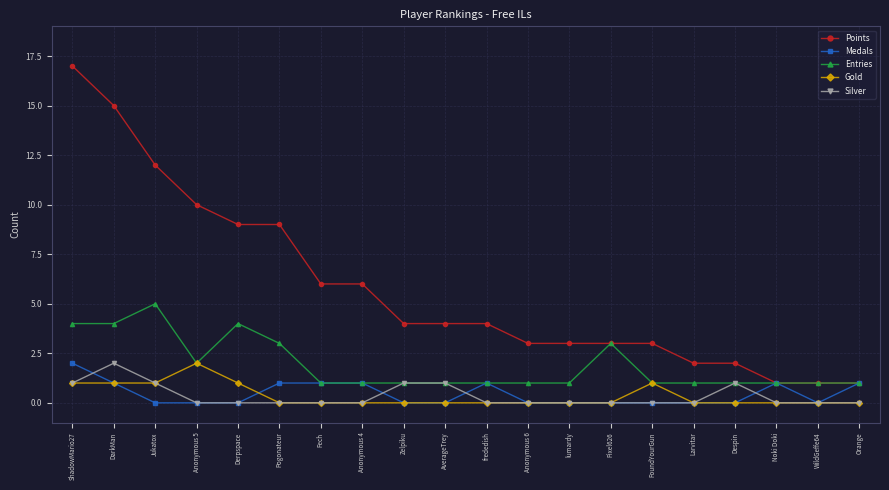

True or false: Points and Silver intersect in this chart.

False